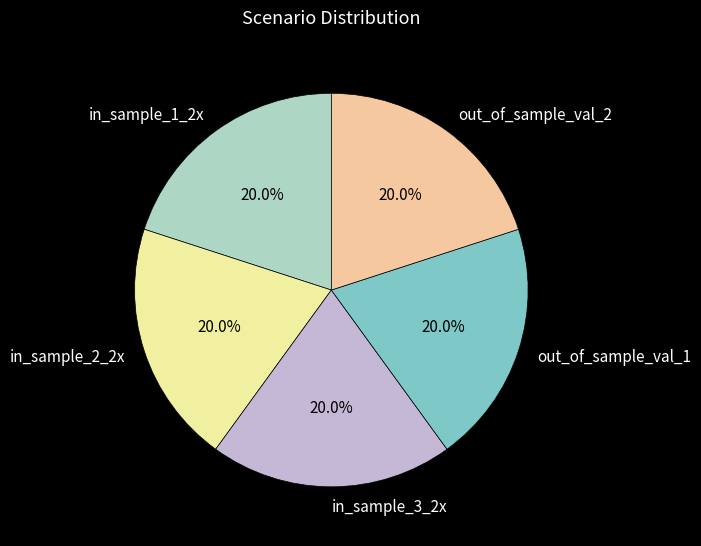

Combined, what portion of the pie is in_sample_2_2x and in_sample_1_2x?

40.0%